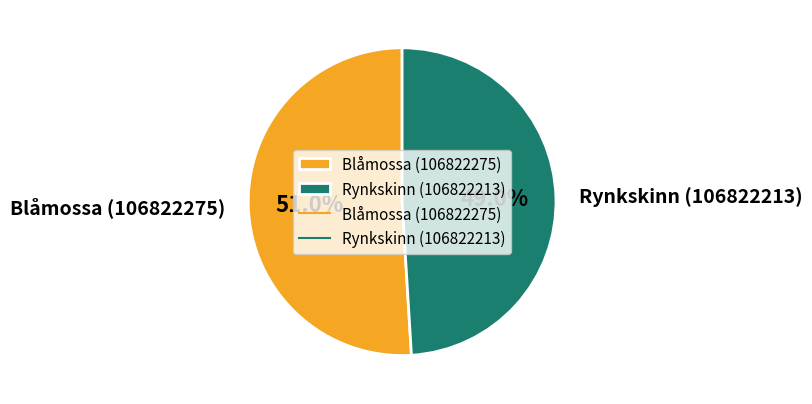

What percentage is the Rynkskinn (106822213) slice, to the nearest percent?

49%